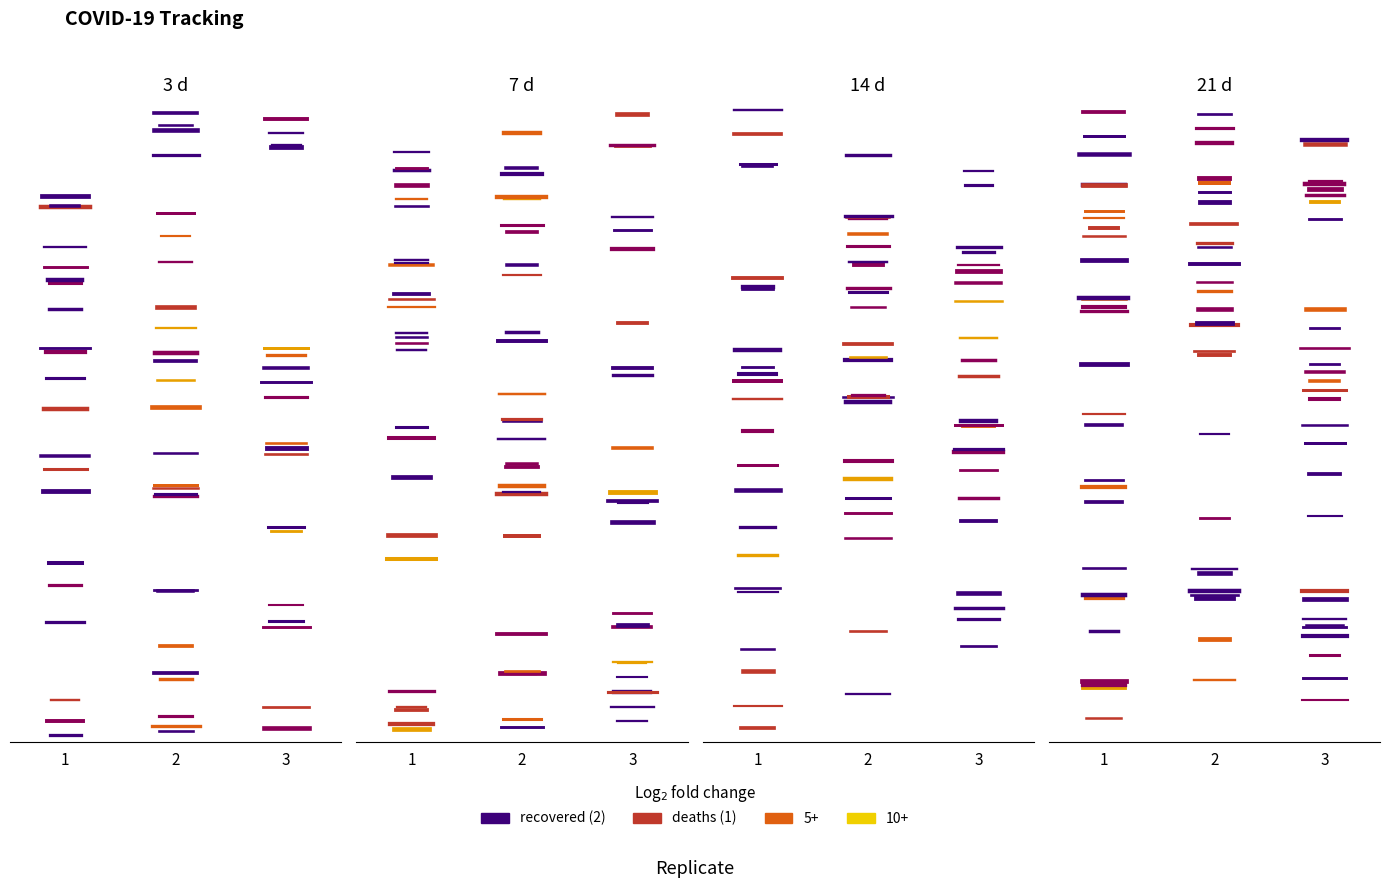

True or false: deaths has a value of 1.7 at 2.

True